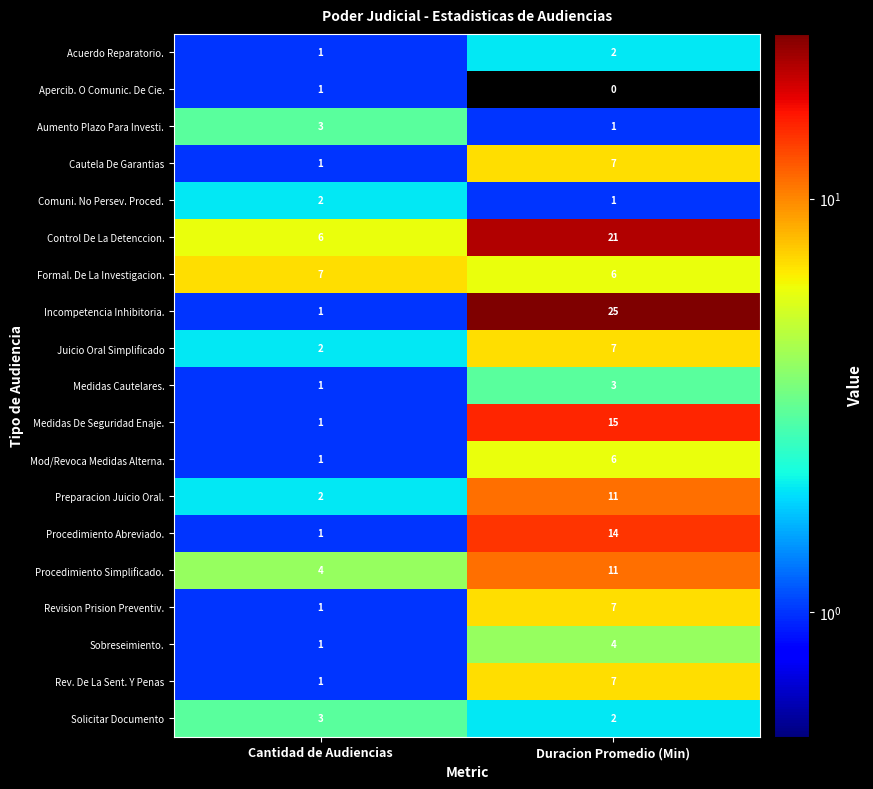

How many data points does each series have?

2